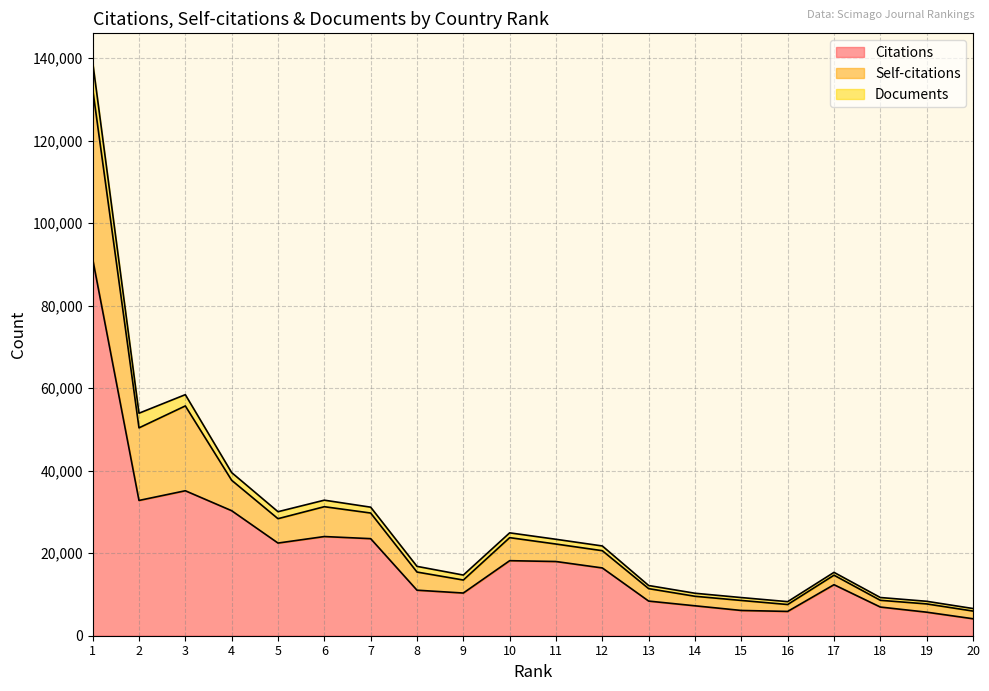

True or false: Self-citations and Citations intersect in this chart.

False